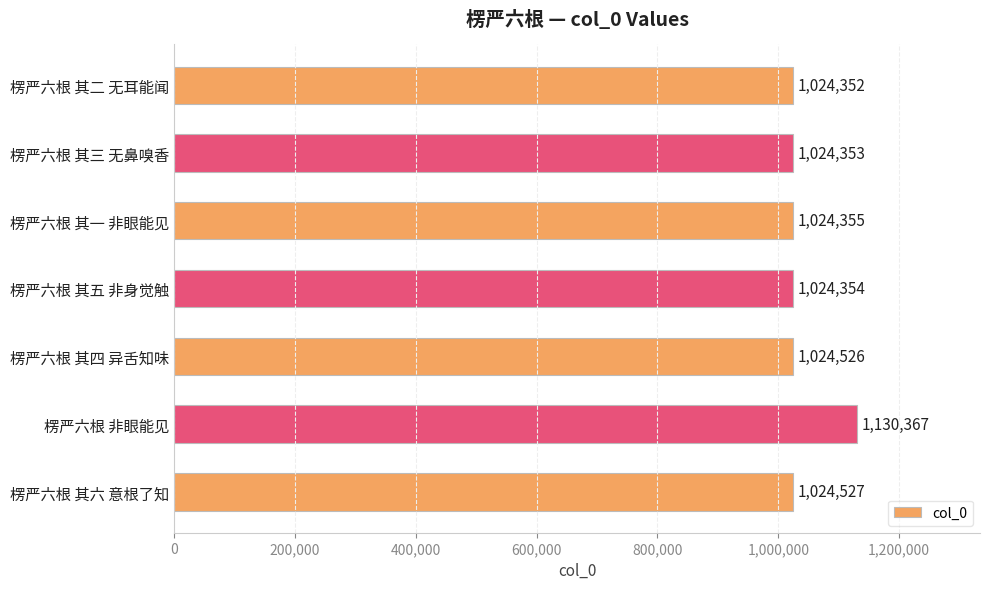

What is the difference between the second highest and second lowest values?

174